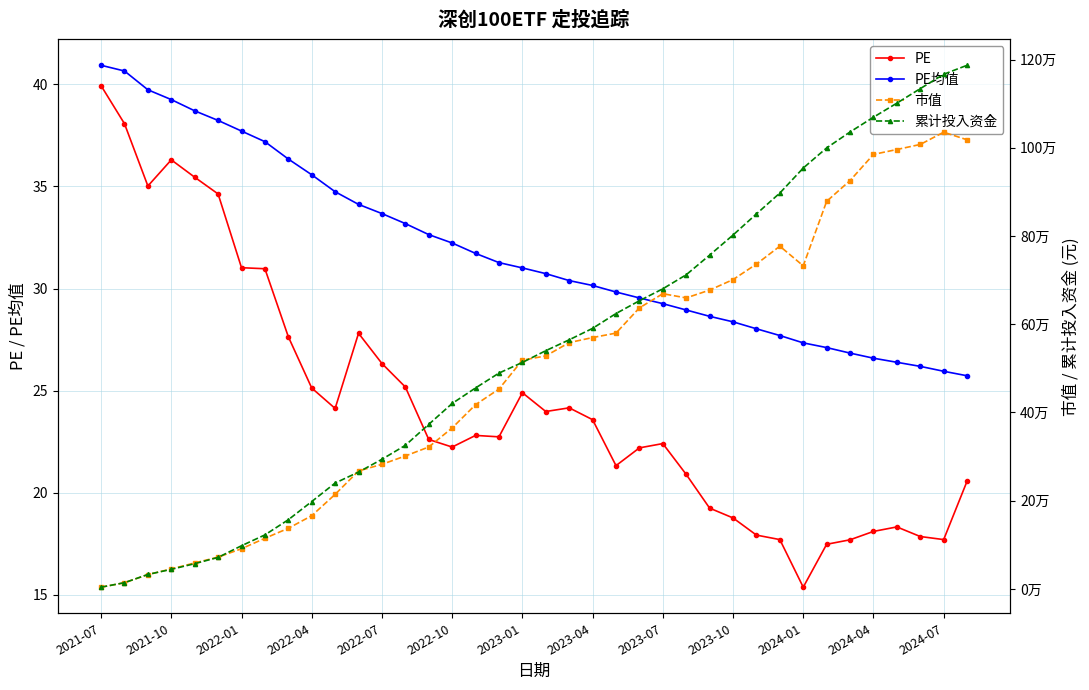

True or false: 市值 and PE均值 cross at least once.

False